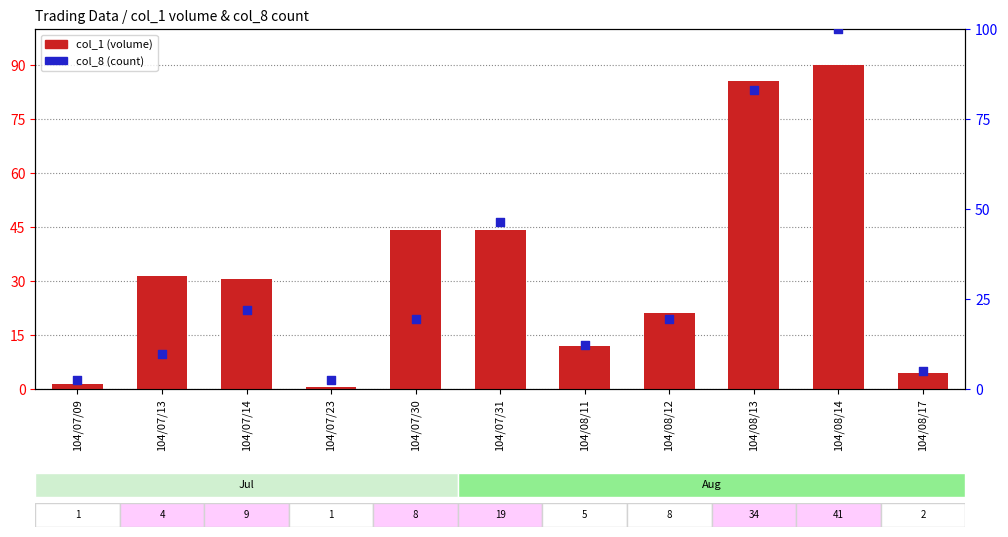

Which series reaches the maximum Y coordinate?

col_8 (count)